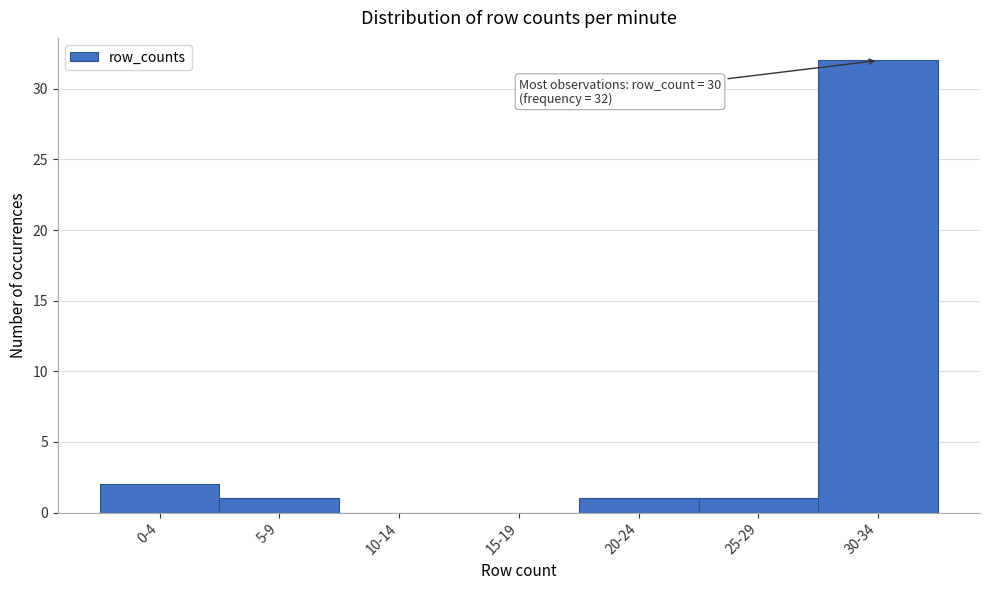

Reading right to left, transcribe all the data shown in this chart.

30-34=32	25-29=1	20-24=1	15-19=0	10-14=0	5-9=1	0-4=2